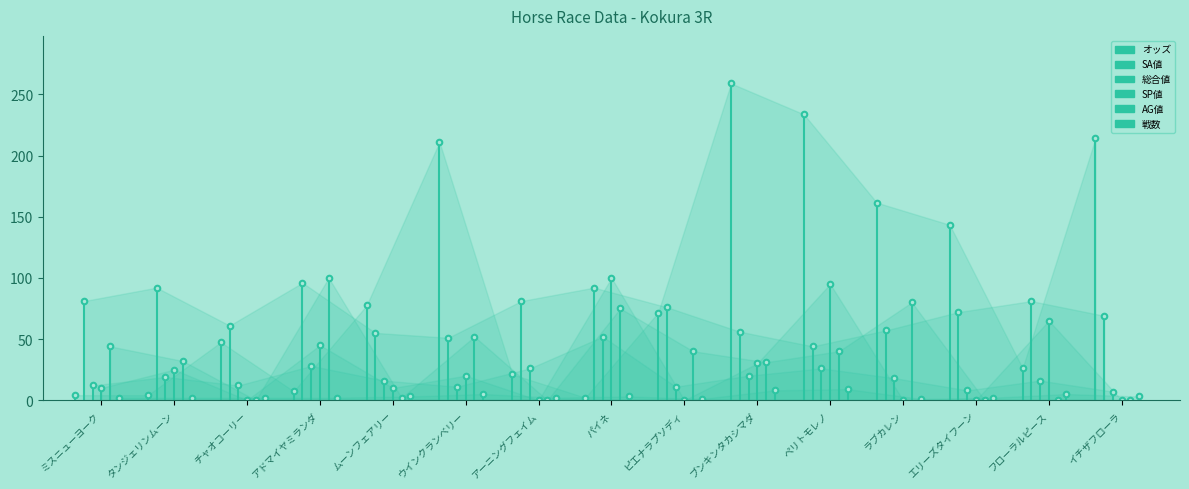

Is it true that 戦数 equals 3.0 at タンジェリンムーン?

False